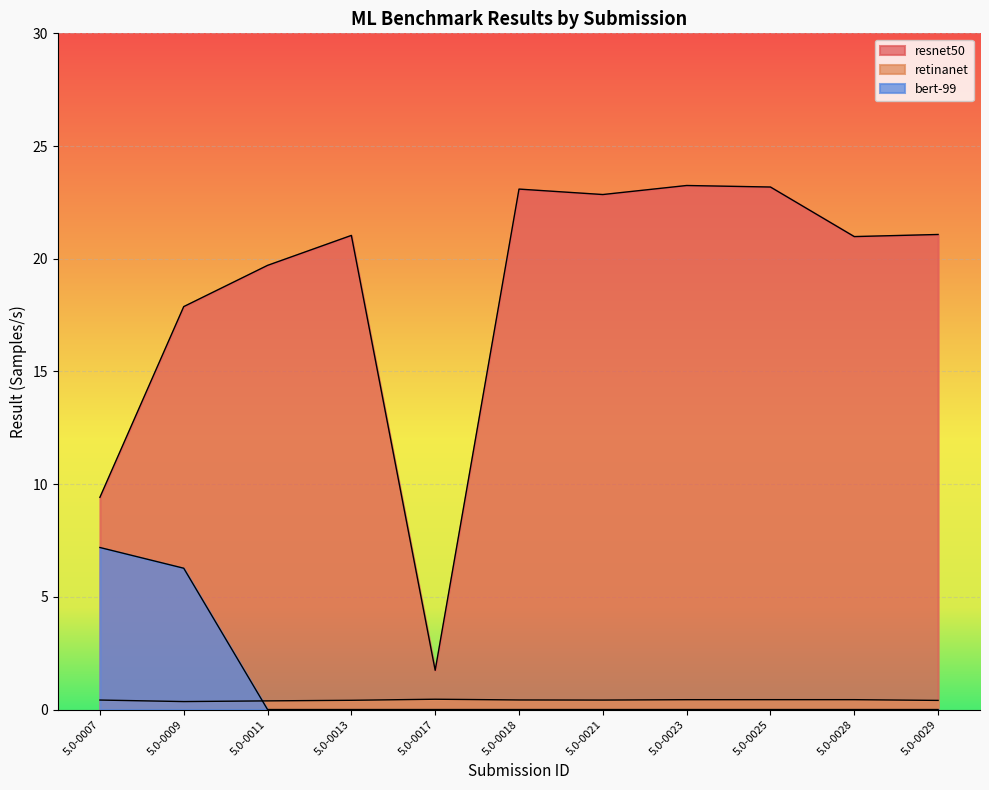

Where is bert-99 nearest to the value 3?

5.0-0011